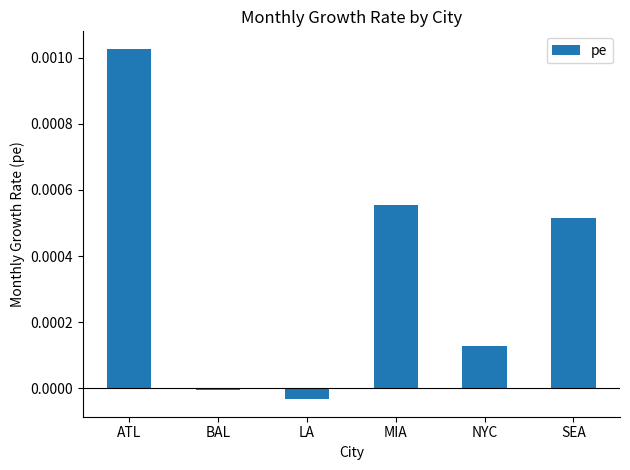

Is it true that the value at MIA is 0.0?

True